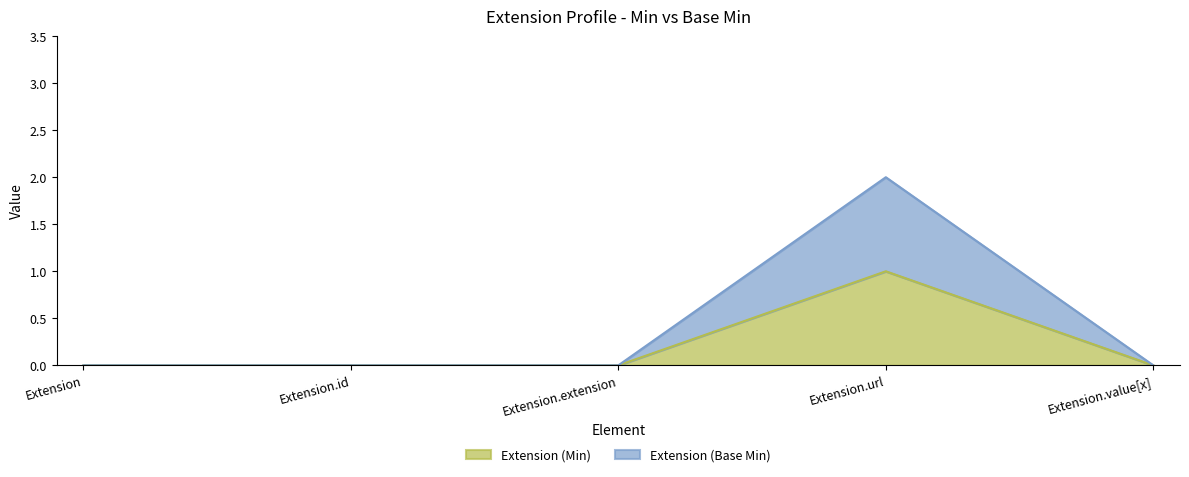

Which series changed the most between Extension.id and Extension.extension?

Extension (Min)